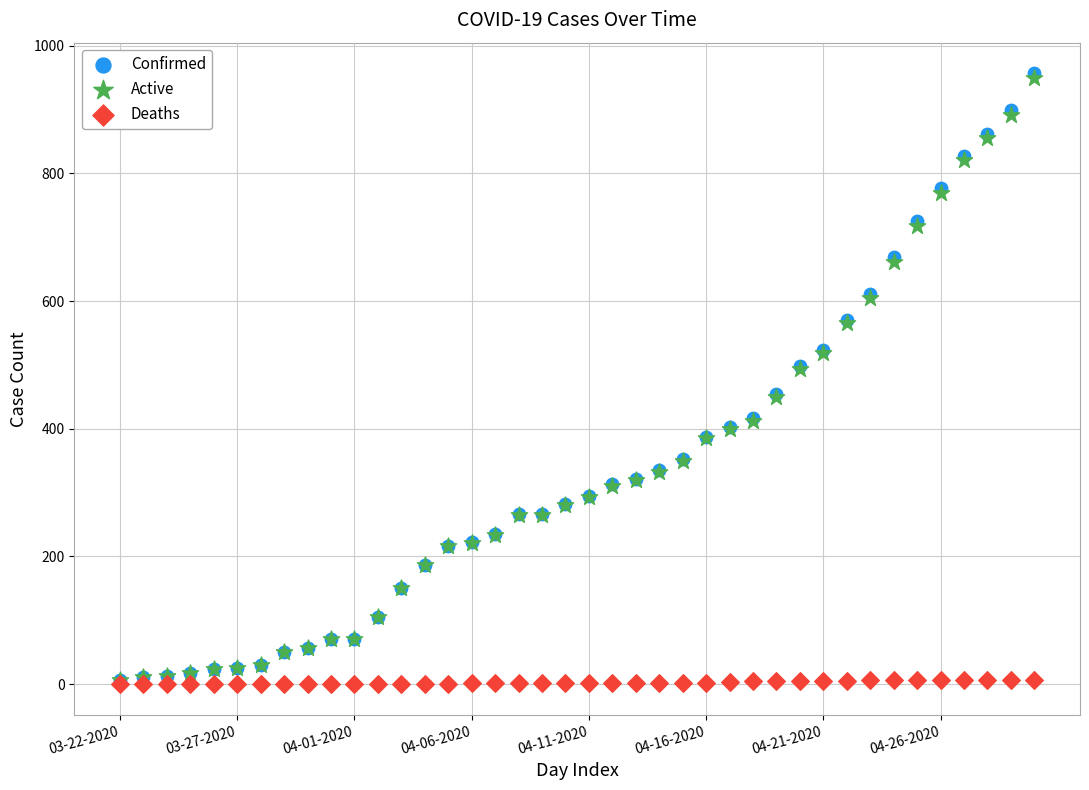

What are all the series names shown in the legend?

Confirmed, Active, Deaths